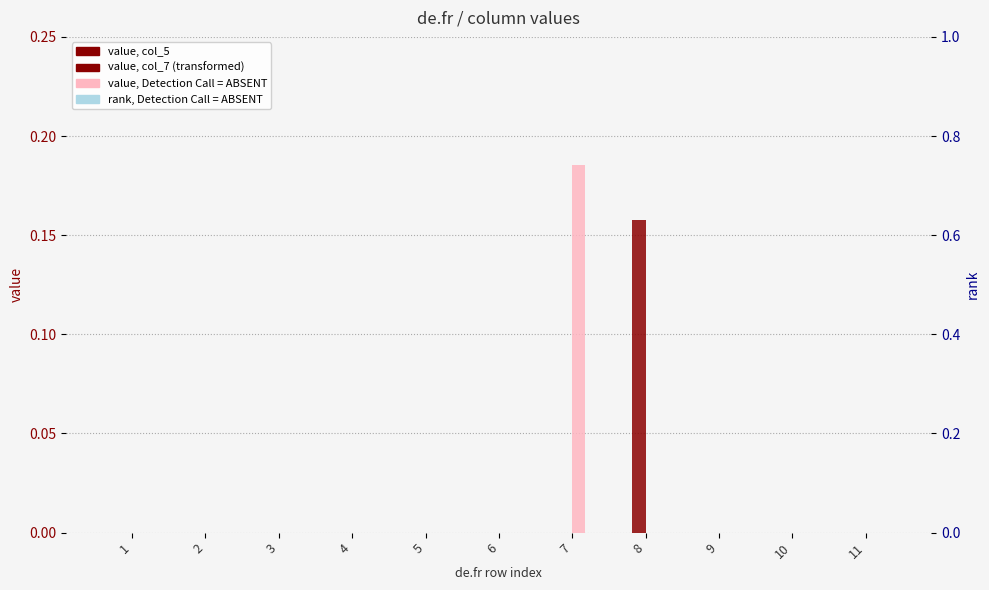

Reading left to right, list all the values displayed in this chart.

col_5: 1=0.0	2=0.0	3=0.0	4=0.0	5=0.0	6=0.0	7=0.0	8=0.0	9=0.0	10=0.0	11=0.0
col_7: 1=0.0	2=0.0	3=0.0	4=0.0	5=0.0	6=0.0	7=0.0	8=0.2	9=0.0	10=0.0	11=0.0
col_4: 1=0.0	2=0.0	3=0.0	4=0.0	5=0.0	6=0.0	7=0.2	8=0.0	9=0.0	10=0.0	11=0.0
col_1: 1=0.0	2=0.0	3=0.0	4=0.0	5=0.0	6=0.0	7=0.0	8=0.0	9=0.0	10=0.0	11=0.0